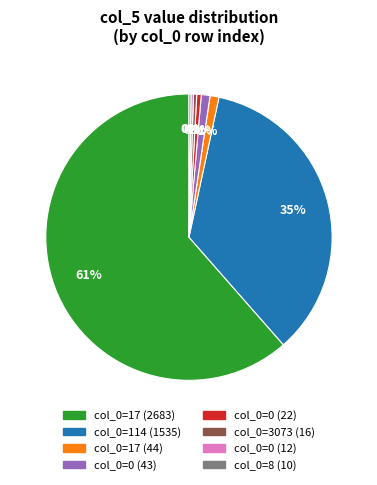

To the nearest percent, what is the average slice percentage?

12%